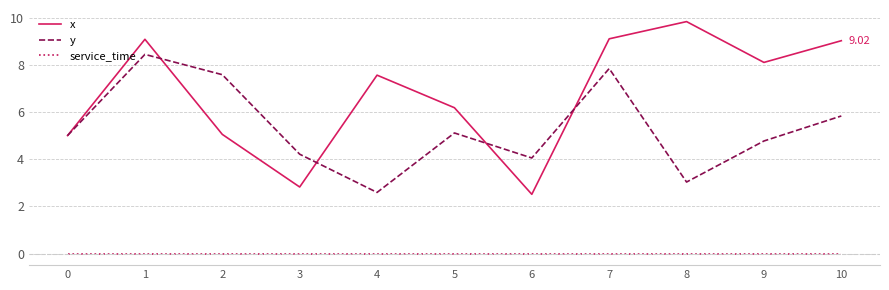

True or false: service_time has a value of 0.0 at 3.

True